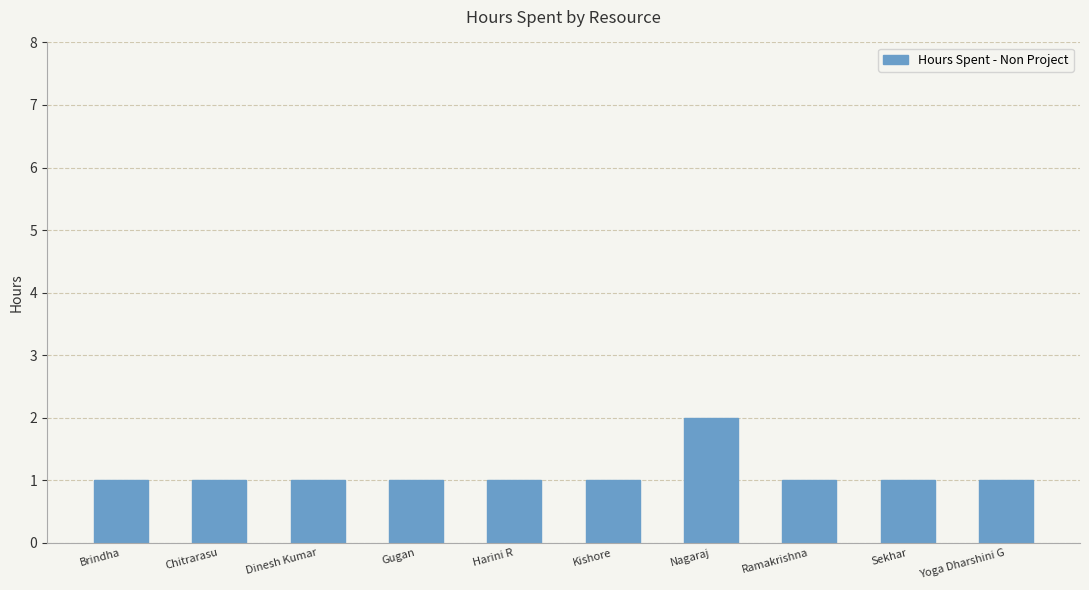

The chart shows a value of 2 at Gugan. True or false?

False